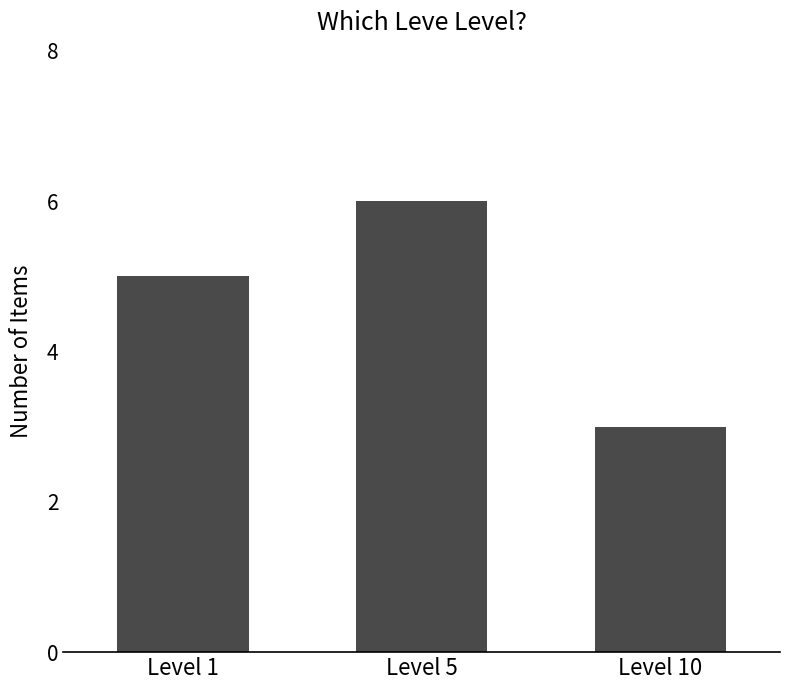

How many data points are less than 5?

1